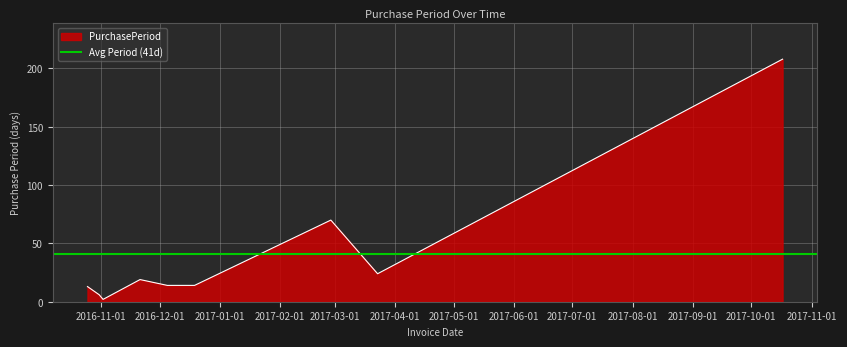

Reading left to right, what are all the values shown in this chart?

13	6	2	19	14	14	70	24	208